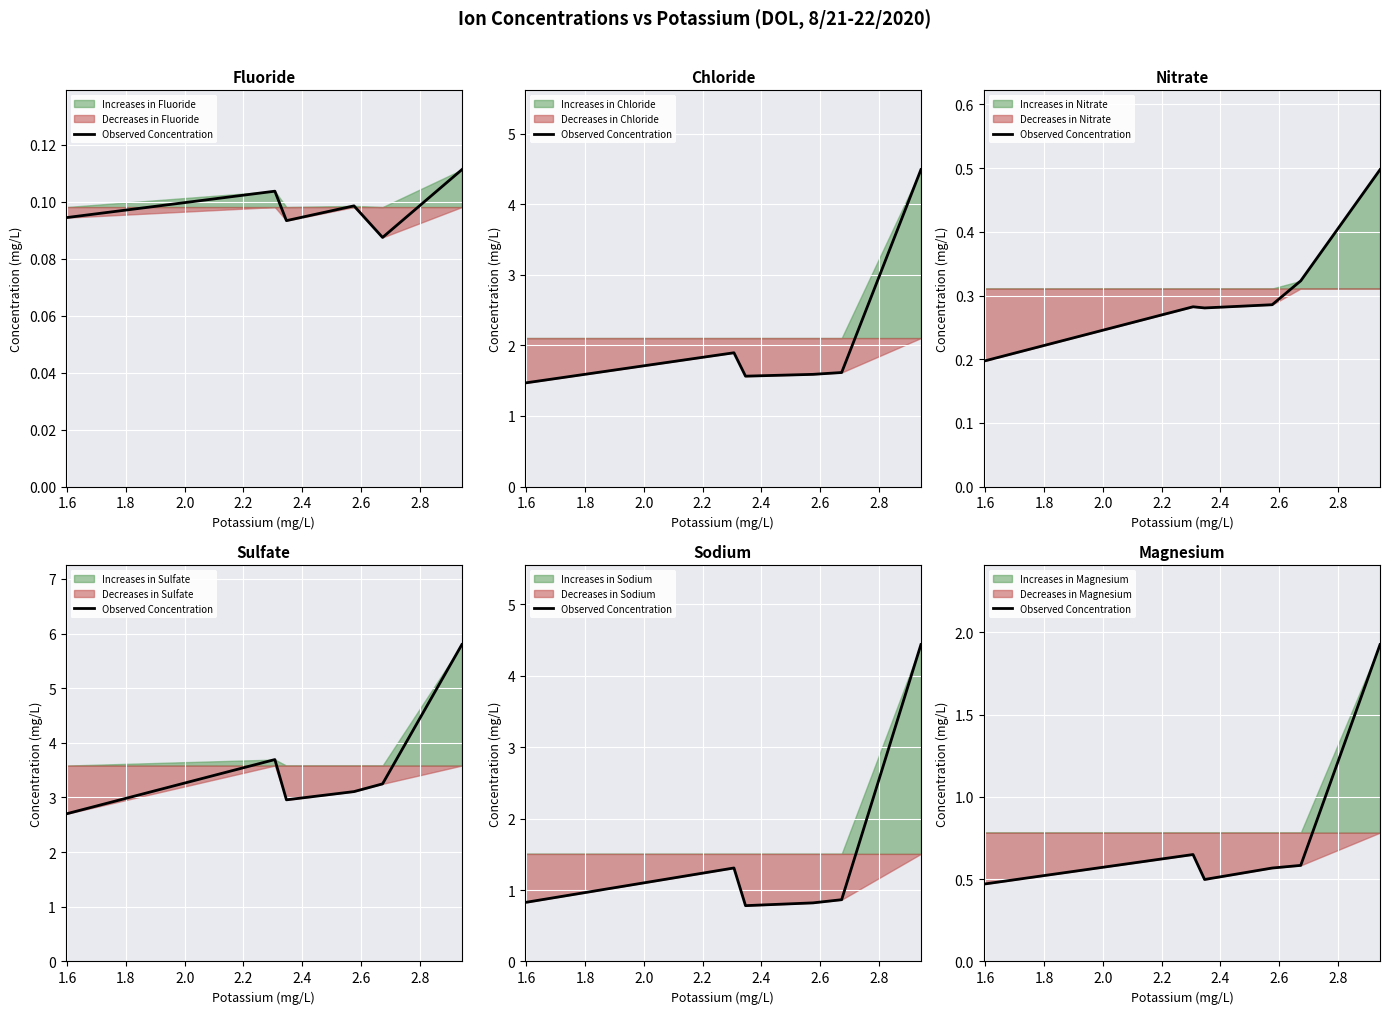

True or false: the data shows 0.1 at 2.2.

False